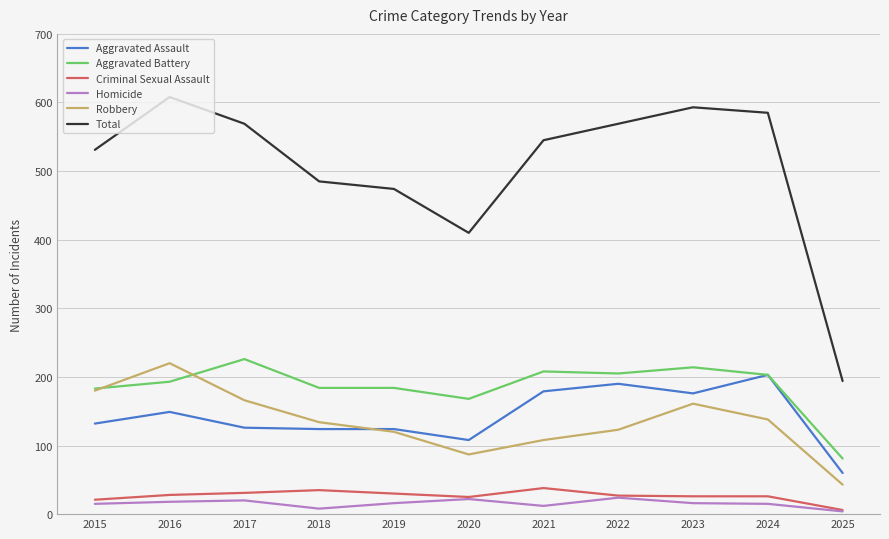

True or false: Aggravated Assault and Homicide cross at least once.

False